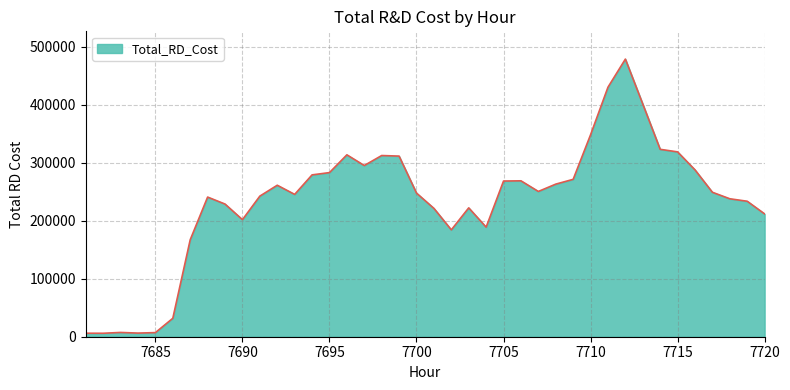

How many lines are shown in the chart?

1